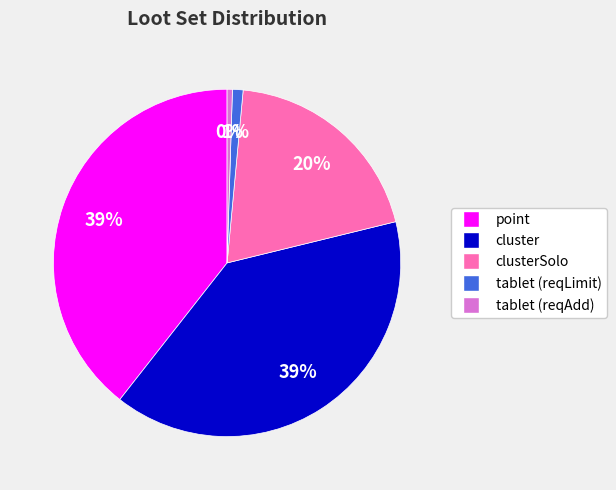

Is there a majority slice in this chart?

No